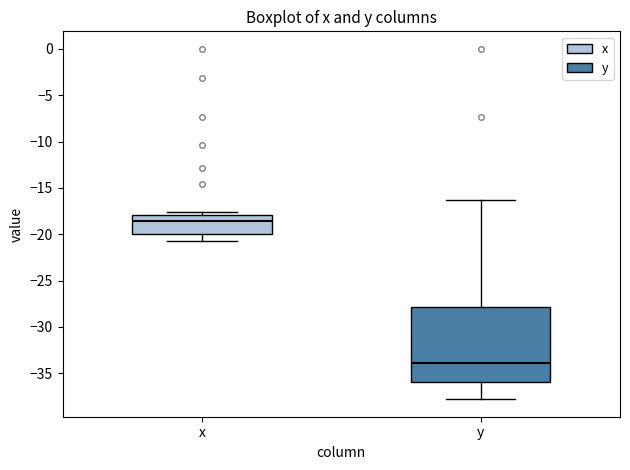

Which box is the tallest, from its lower edge to its upper edge?

y